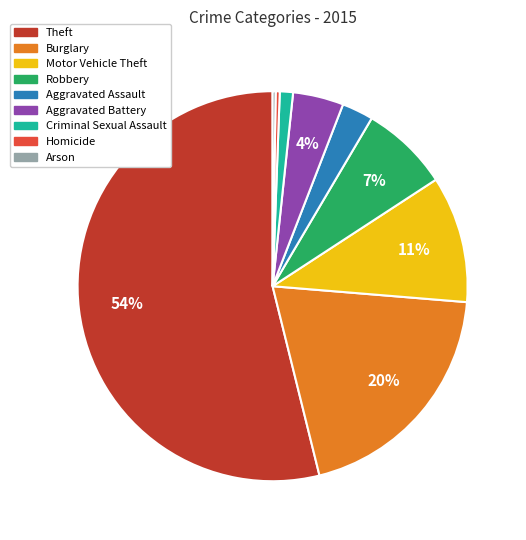

Which category has the biggest portion of the pie?

Theft